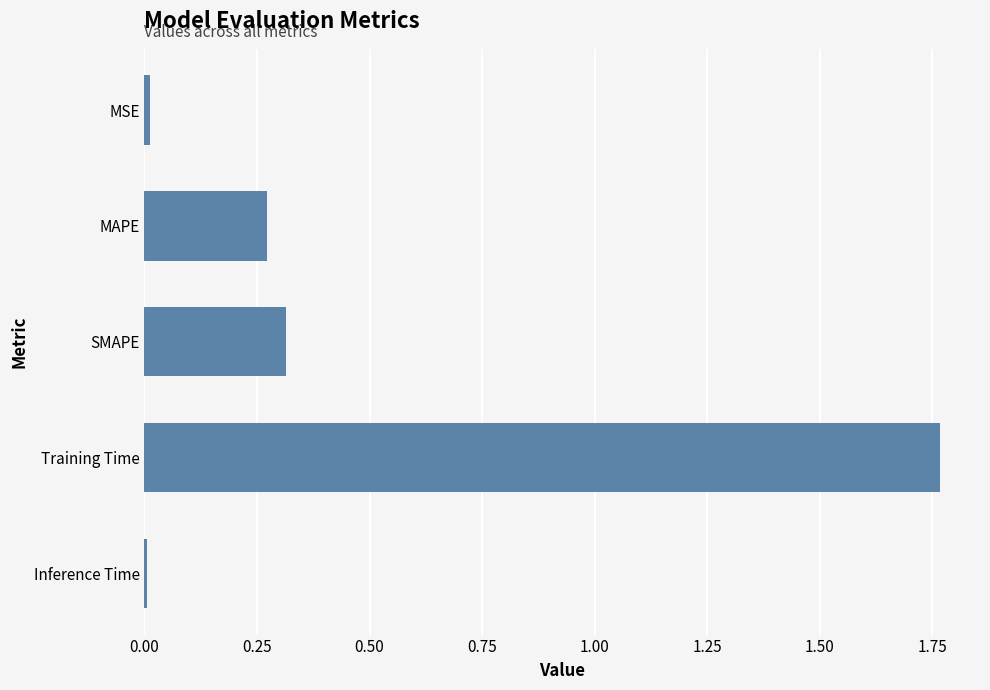

What is the average value?

0.5